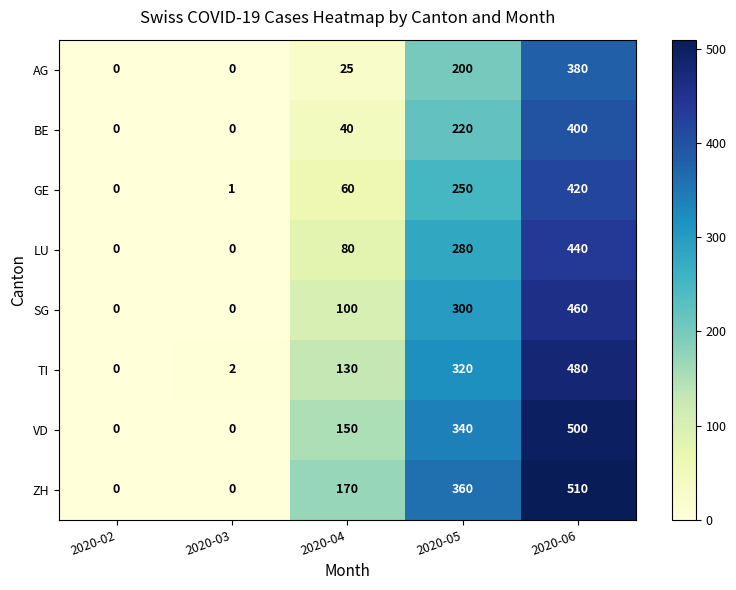

List the series in order of their peak value, lowest first.

AG, BE, GE, LU, SG, TI, VD, ZH